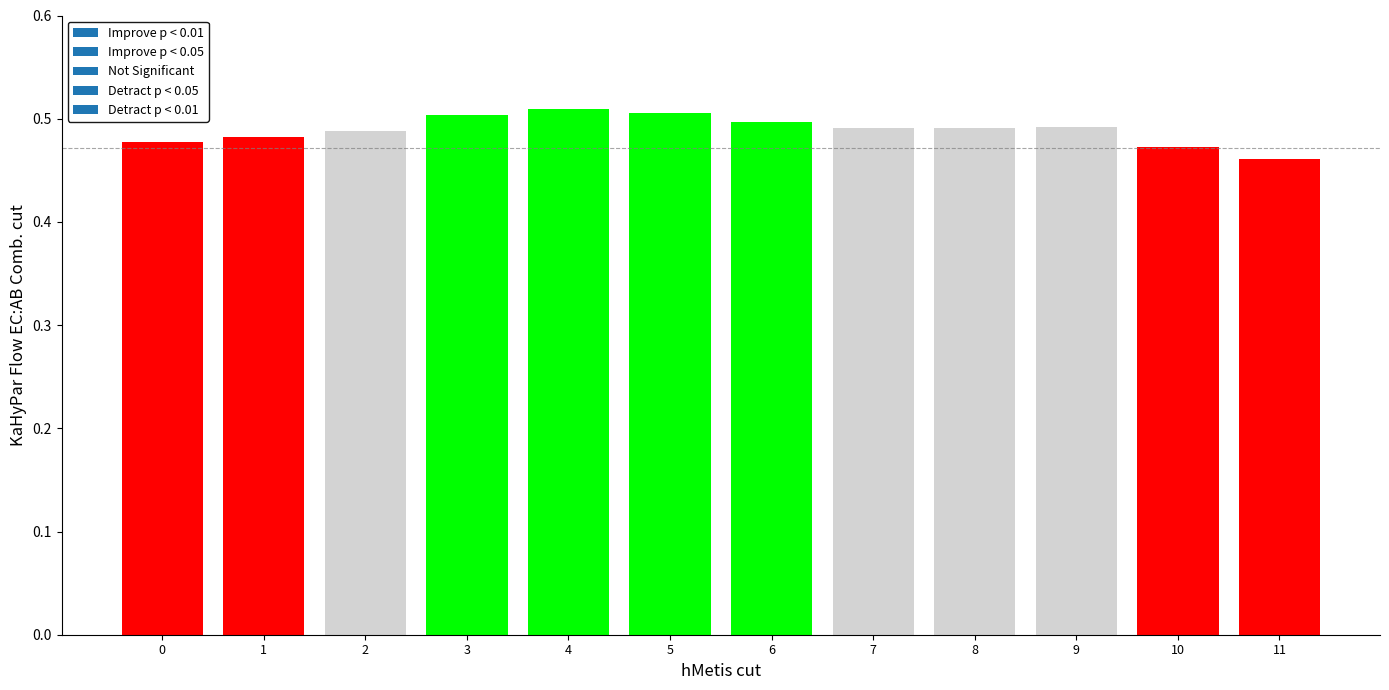

What is the sum of all values?

5.9